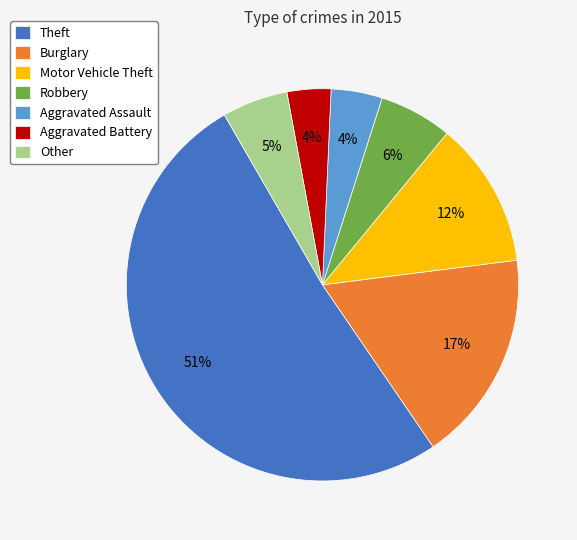

Between Robbery and Motor Vehicle Theft, which is larger?

Motor Vehicle Theft